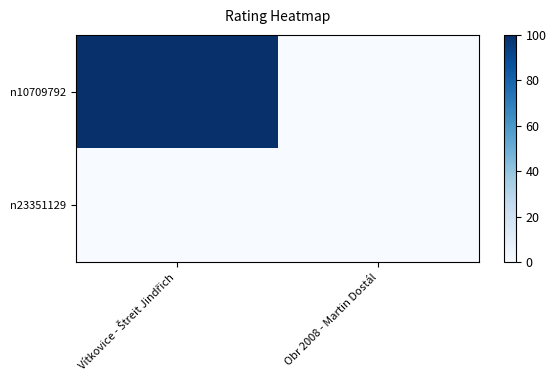

What is the total value across all series at Vítkovice - Štreit Jindřich?

100